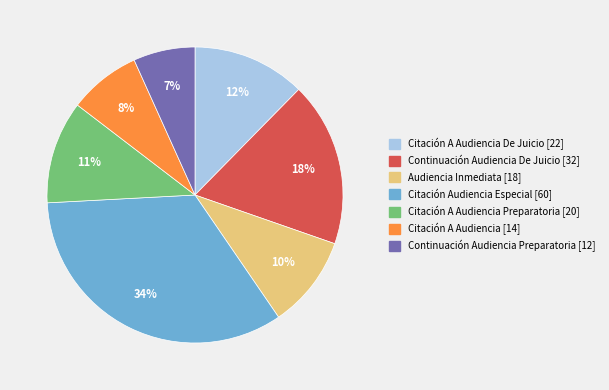

Is there any slice that represents more than half of the pie?

No